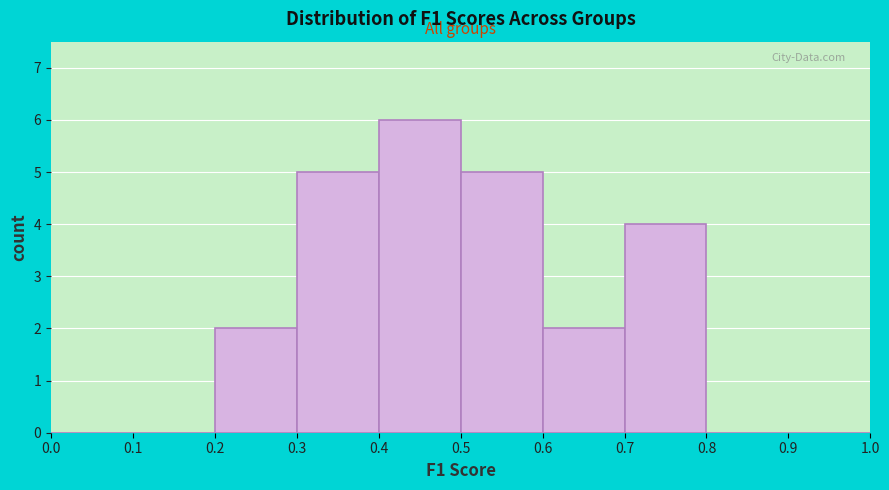

Reading left to right, transcribe this chart: for each bar, give the range it covers on the x-axis and its height. The values are not printed on the chart, so give them approximately, as read against the axis.

0.0 to 0.1: 0
0.1 to 0.2: 0
0.2 to 0.3: 2
0.3 to 0.4: 5
0.4 to 0.5: 6
0.5 to 0.6: 5
0.6 to 0.7: 2
0.7 to 0.8: 4
0.8 to 0.9: 0
0.9 to 1.0: 0